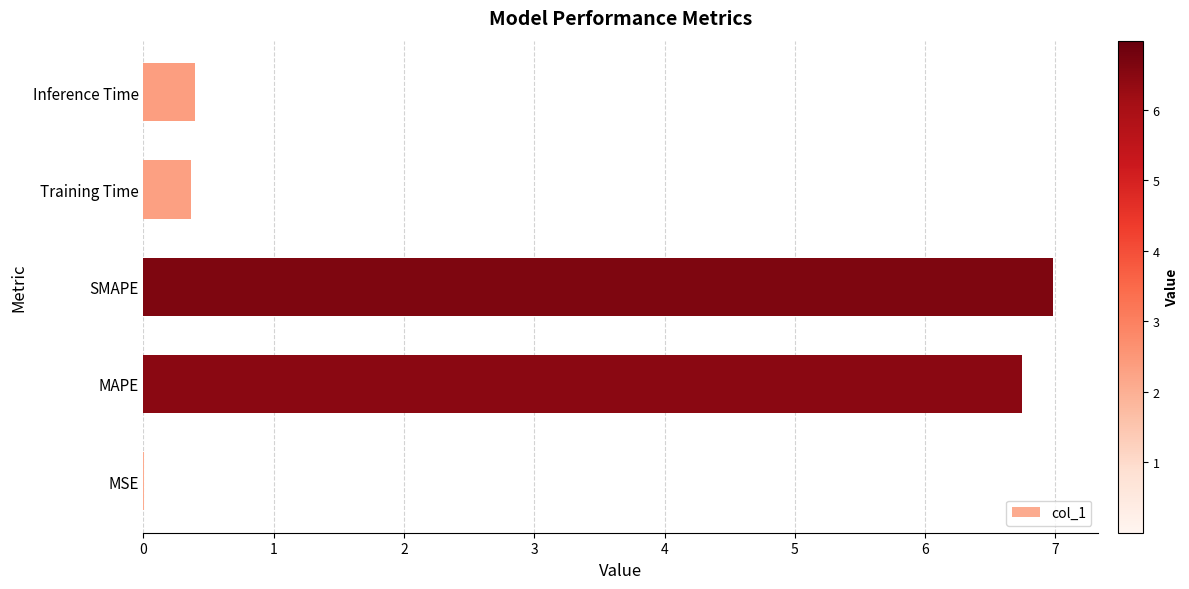

What is the change in value from MAPE to Training Time?

-6.4